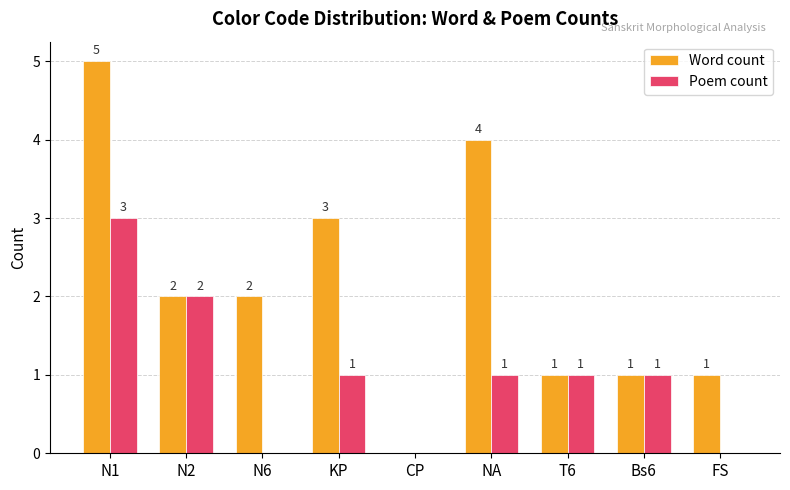

Reading left to right, extract all data points from this chart.

Word count: 5	2	2	3	0	4	1	1	1
Poem count: 3	2	0	1	0	1	1	1	0